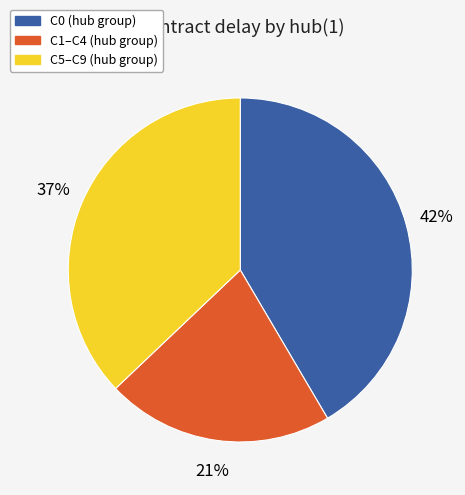

How many slices are in this pie chart?

3